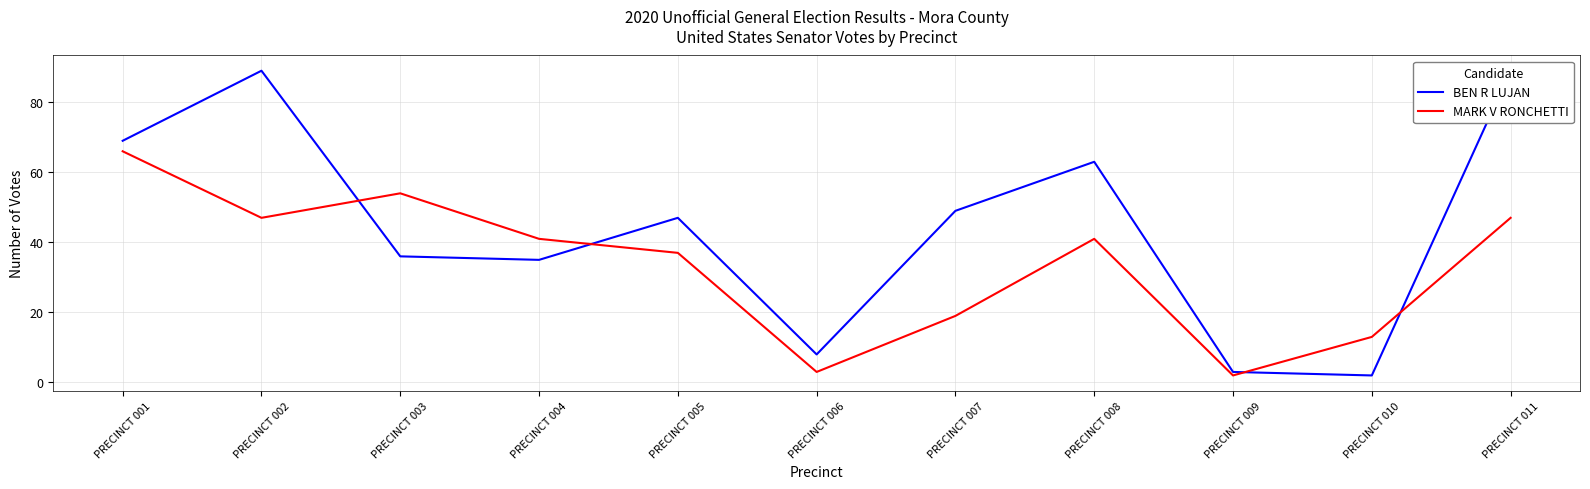

Reading left to right, extract all data points from this chart.

BEN R LUJAN: 69	89	36	35	47	8	49	63	3	2	89
MARK V RONCHETTI: 66	47	54	41	37	3	19	41	2	13	47